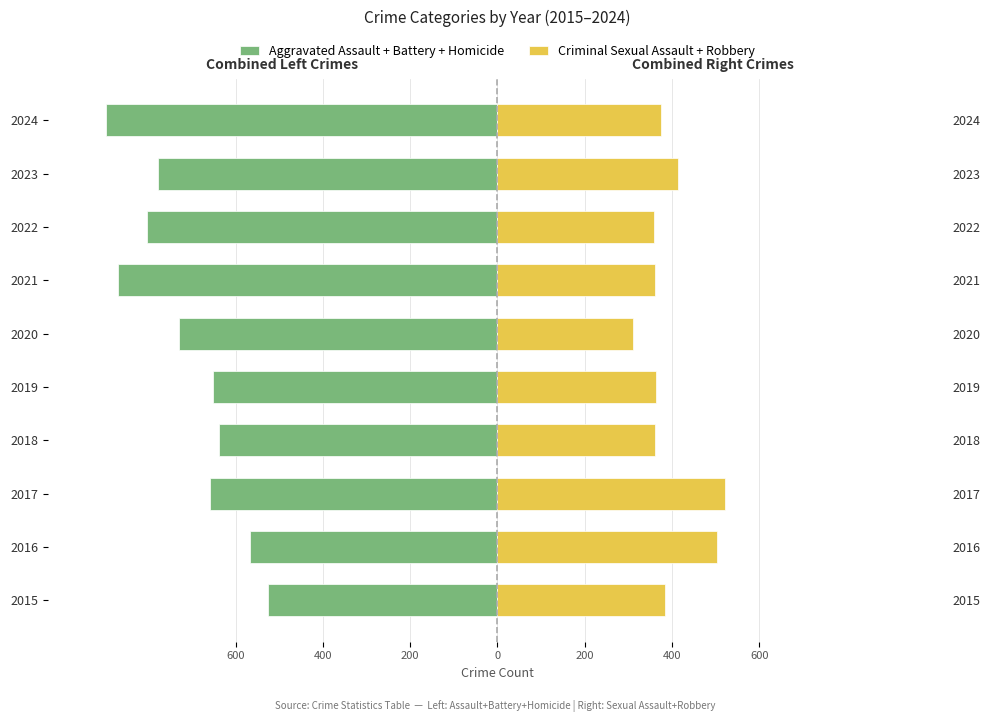

Reading left to right, what are all the values shown in this chart?

Aggravated Assault + Battery + Homicide: -525	-568	-658	-639	-652	-729	-869	-803	-777	-896
Criminal Sexual Assault + Robbery: 383	504	522	361	364	311	362	359	414	375